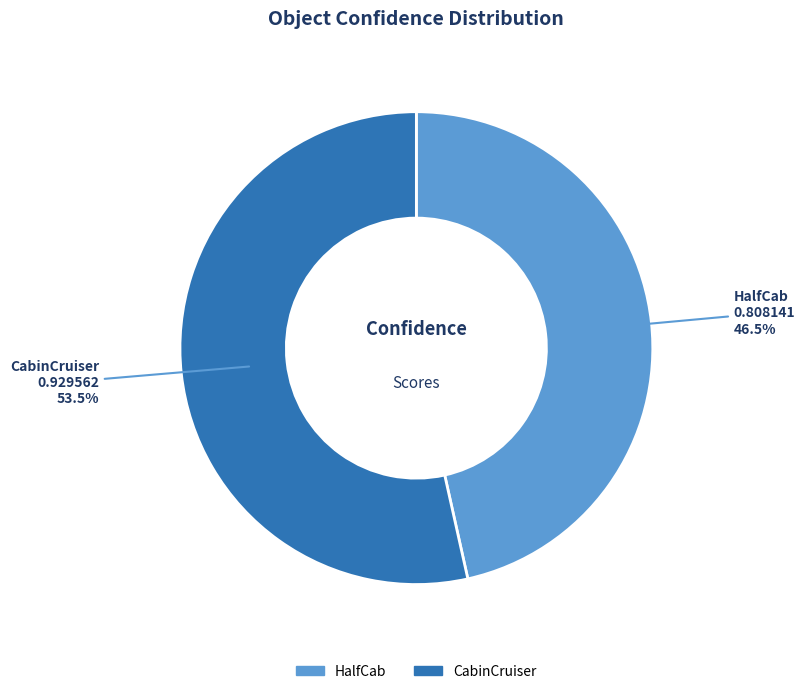

Rank the categories by value from highest to lowest.

CabinCruiser, HalfCab